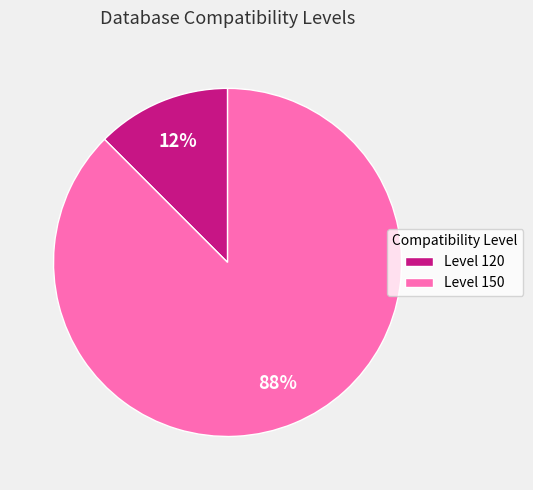

What is the largest slice in the pie chart?

Level 150